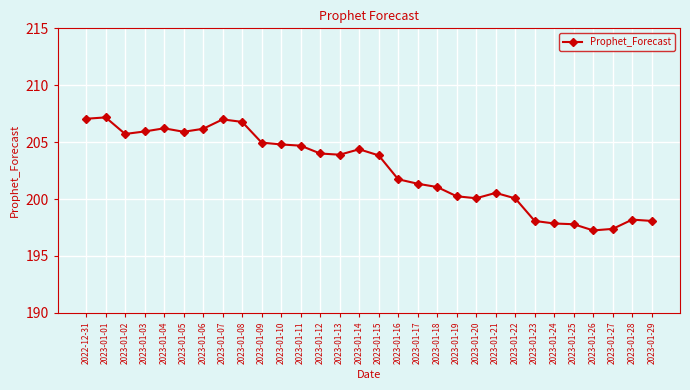

True or false: the data has more than 1 interior local peaks.

True